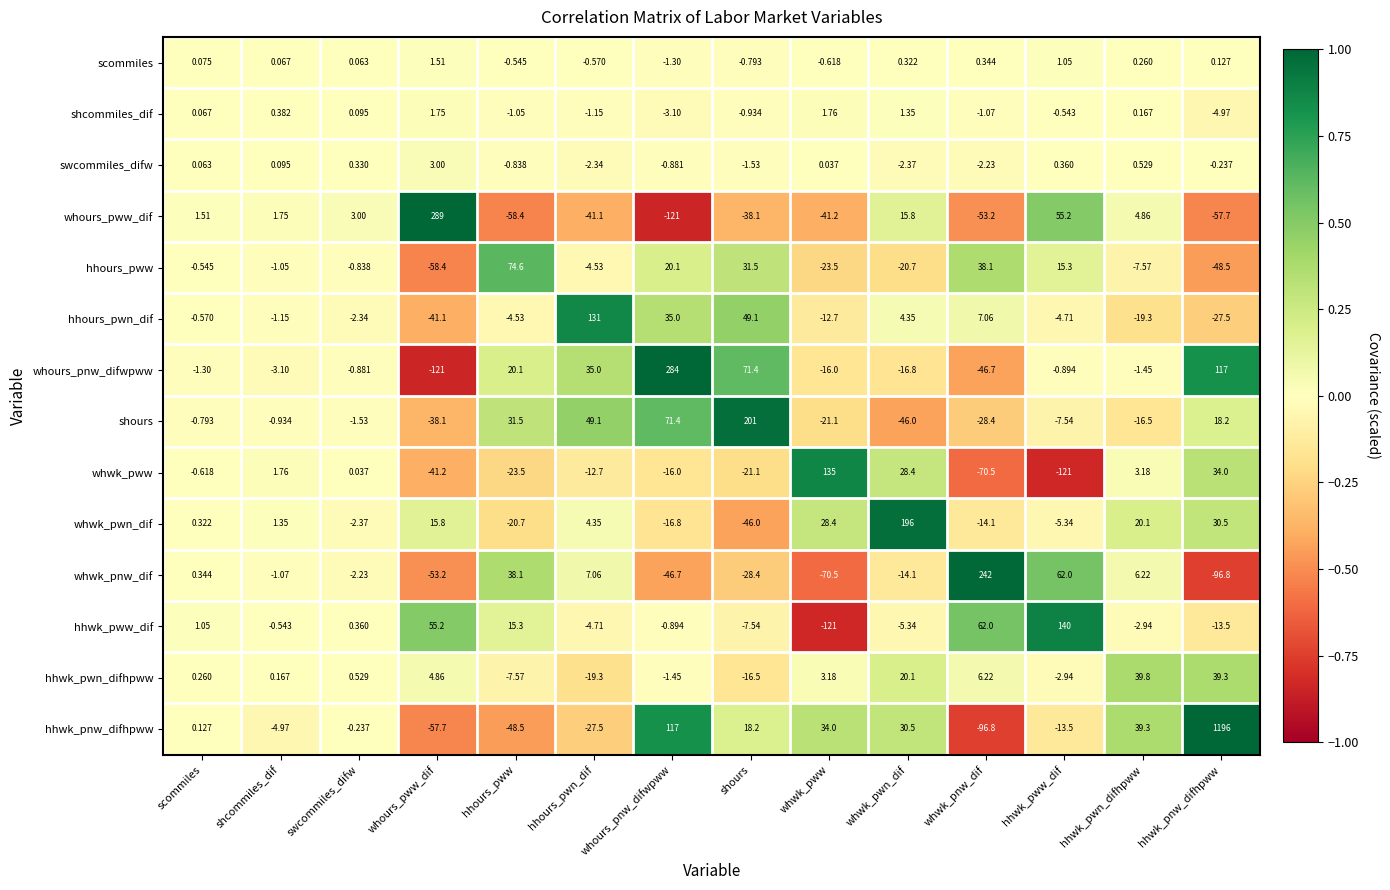

Between shcommiles_dif and hhwk_pwn_difhpww, which series saw the biggest shift?

hhwk_pnw_difhpww